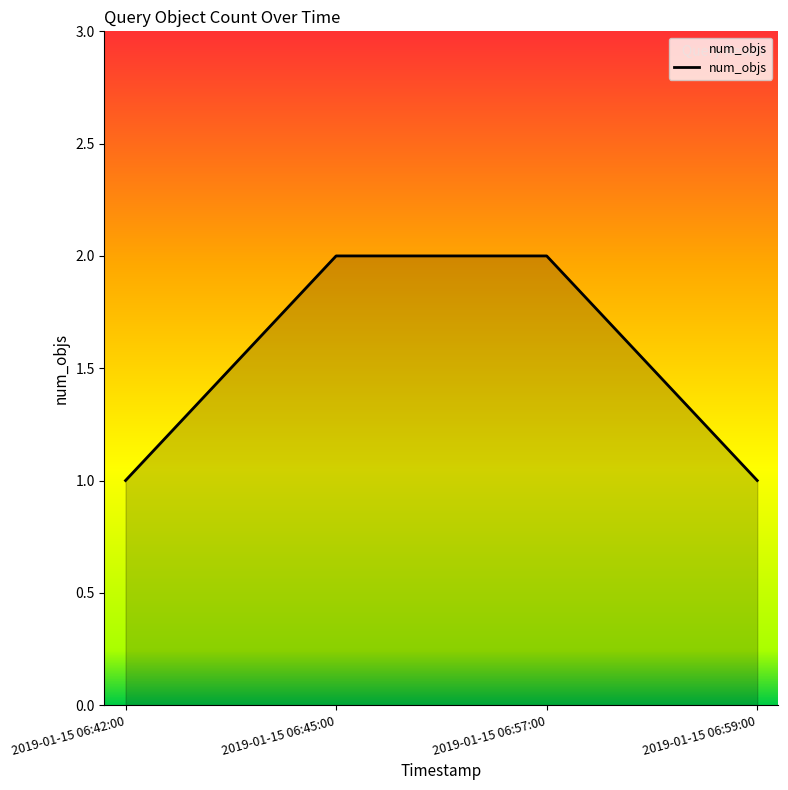

How many distinct data groups are displayed?

1